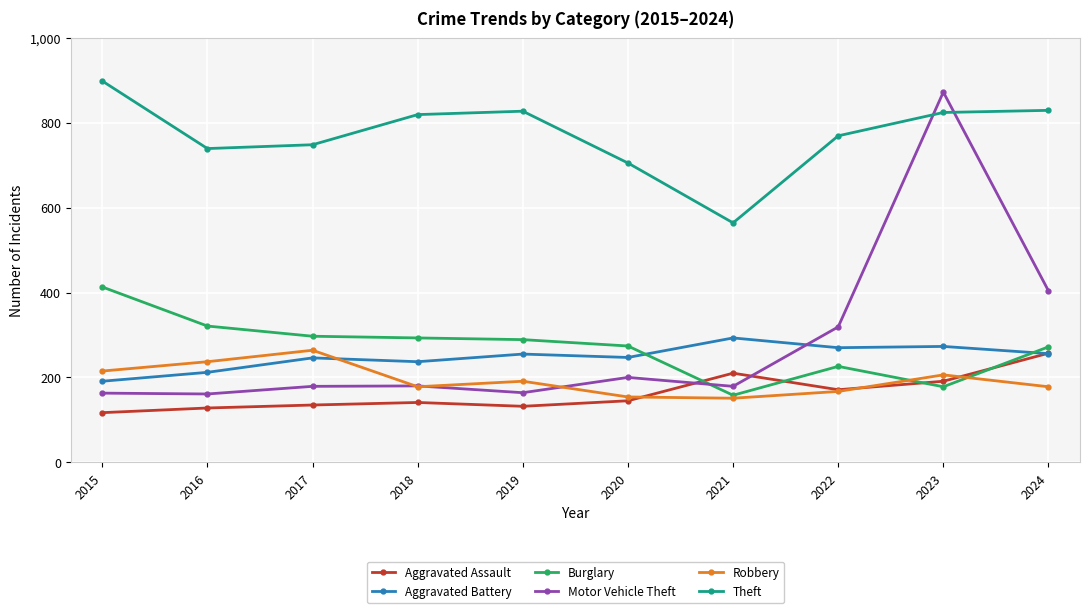

Rank the series at 2023 from highest to lowest value.

Motor Vehicle Theft, Theft, Aggravated Battery, Robbery, Aggravated Assault, Burglary